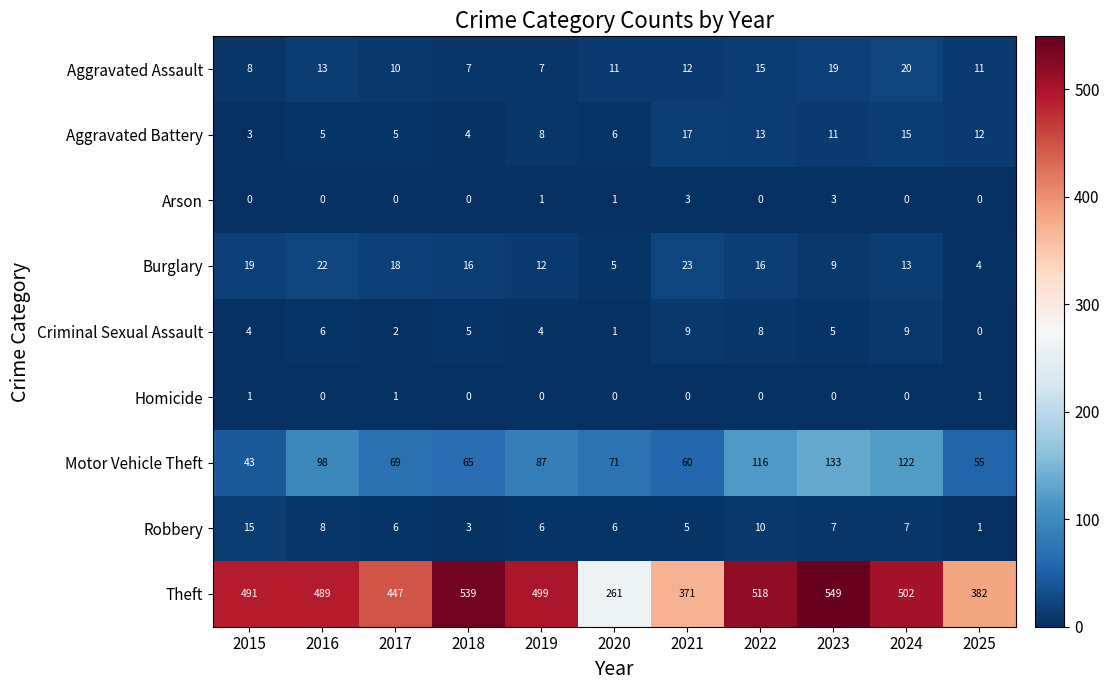

Between 2020 and 2024, which series saw the biggest shift?

Theft